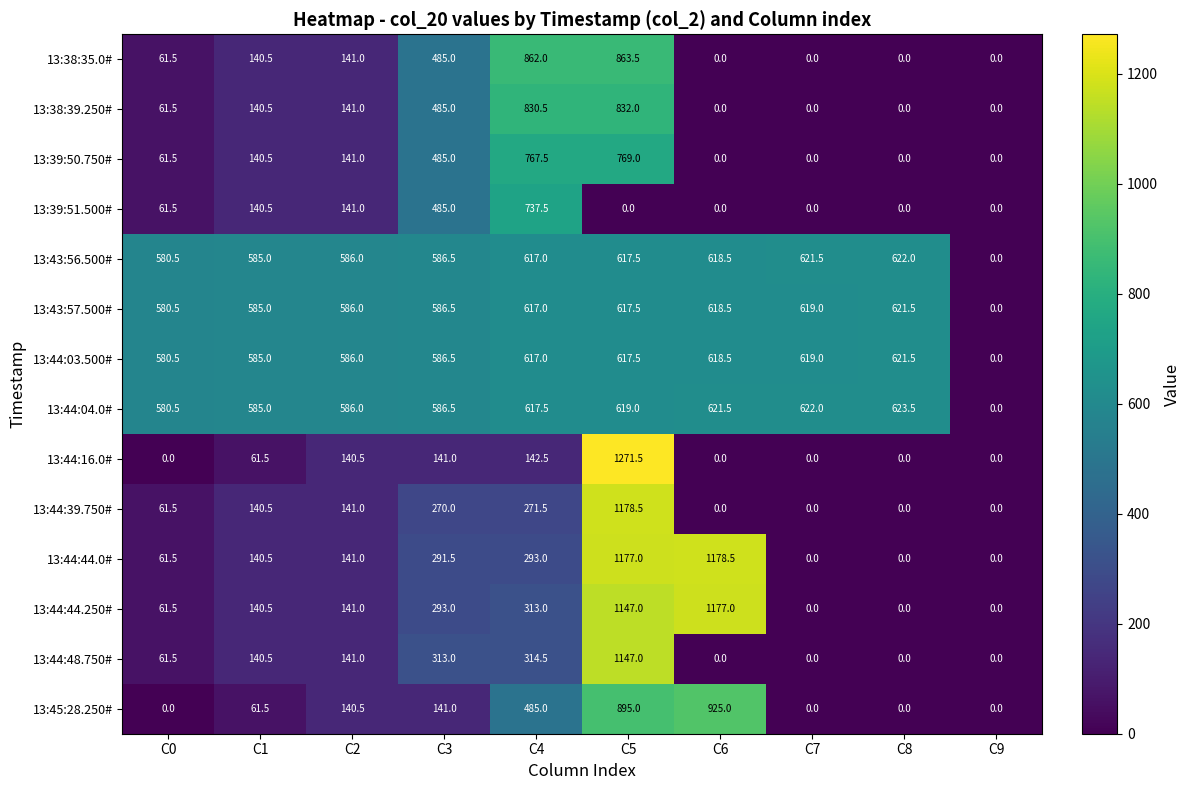

Count the number of categories in the chart.

10